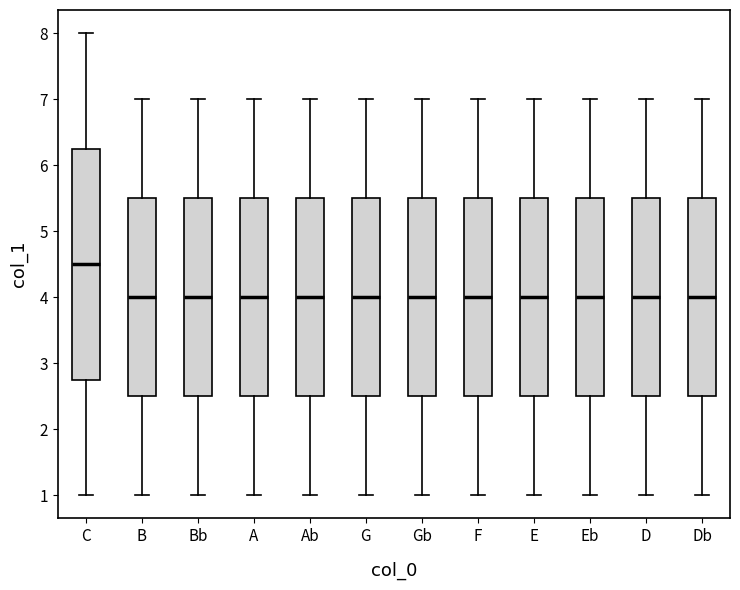

Where does the upper whisker of the box for Db end on the y-axis? The values are not printed on the chart, so give them approximately, as read against the axis.

7.0